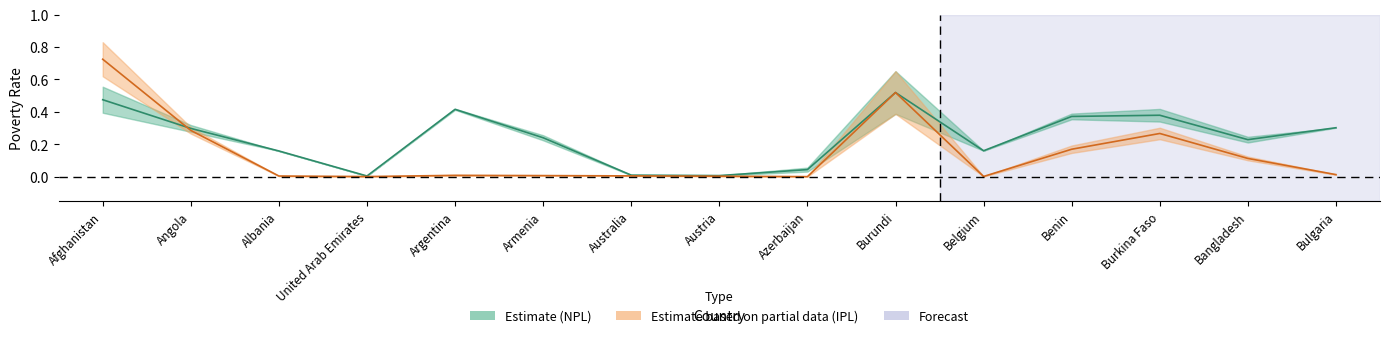

Count the number of data series in this chart.

2